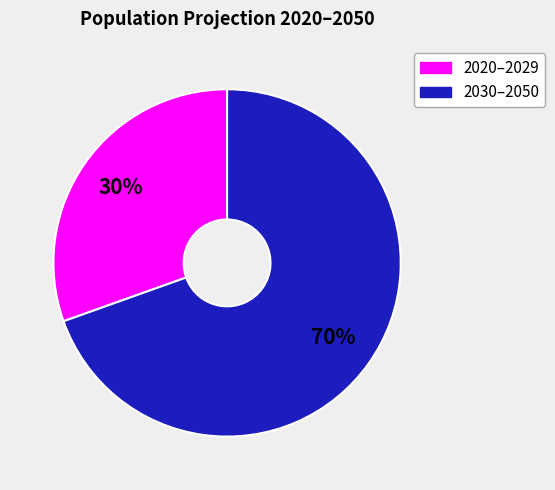

True or false: 2030–2050 accounts for 76% of the total.

False